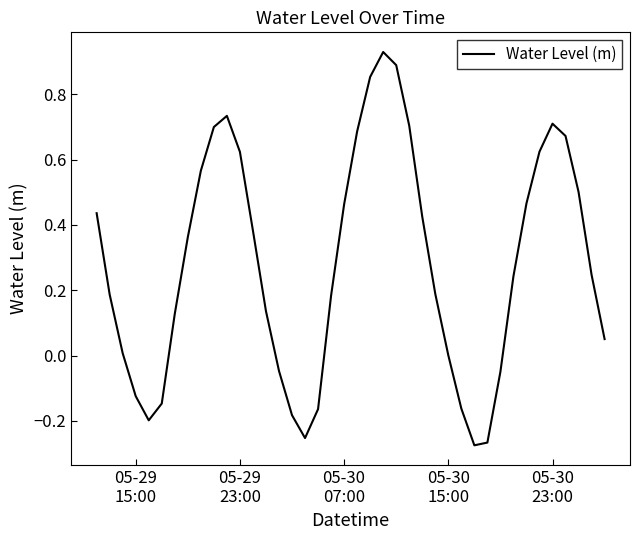

What is the difference between the maximum and minimum values?

1.2